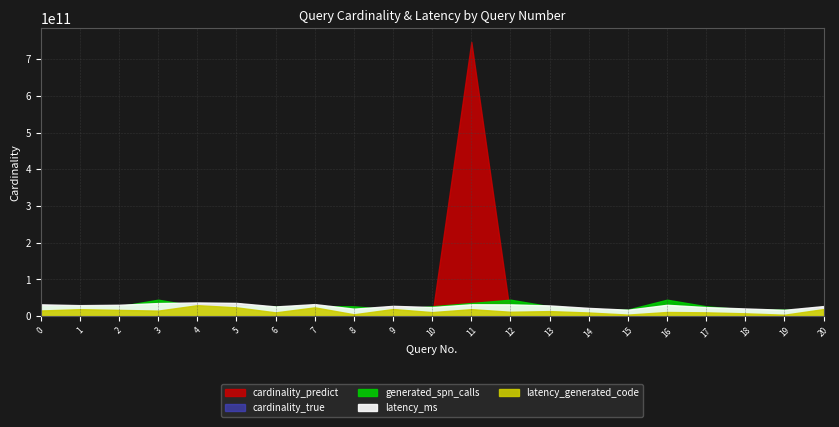

At which label does cardinality_true reach its minimum?

5